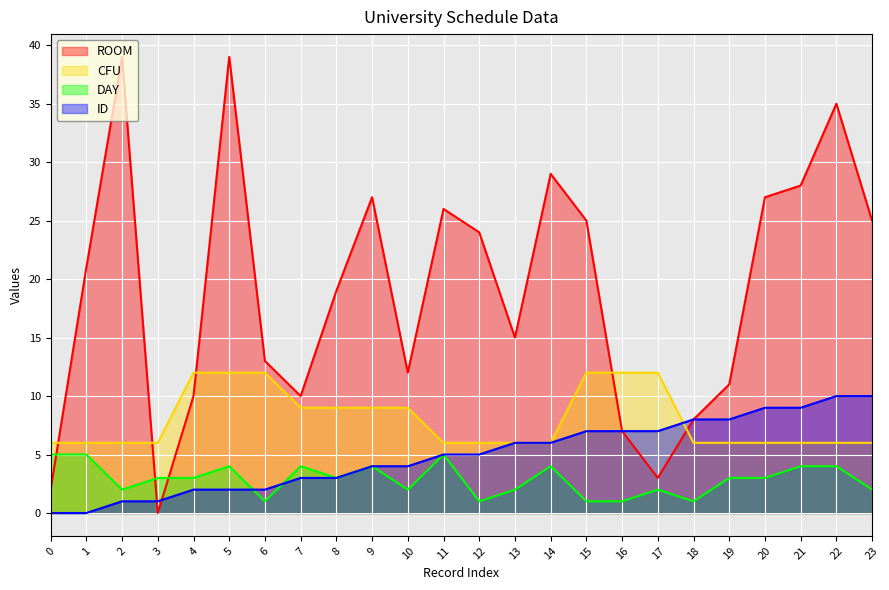

How many values in ROOM are above zero?

23